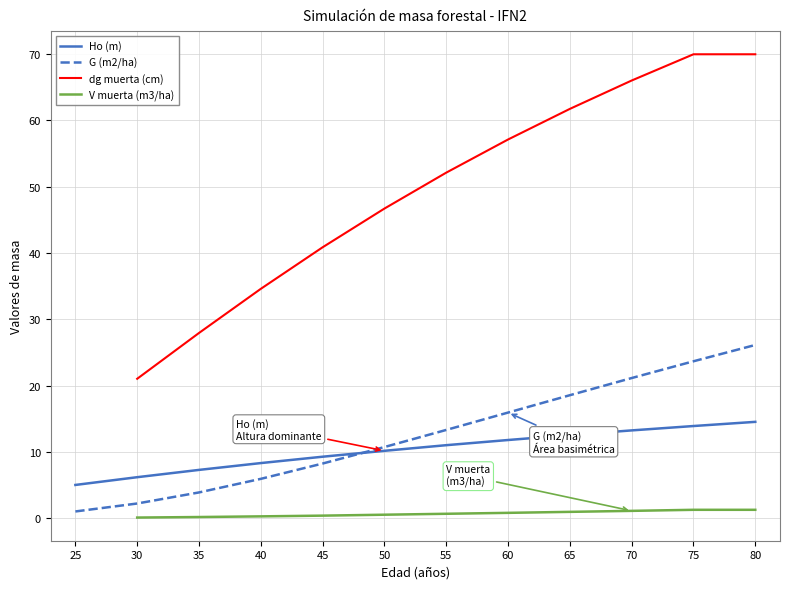

The Ho (m) series shows 13.2 at 70. True or false?

True